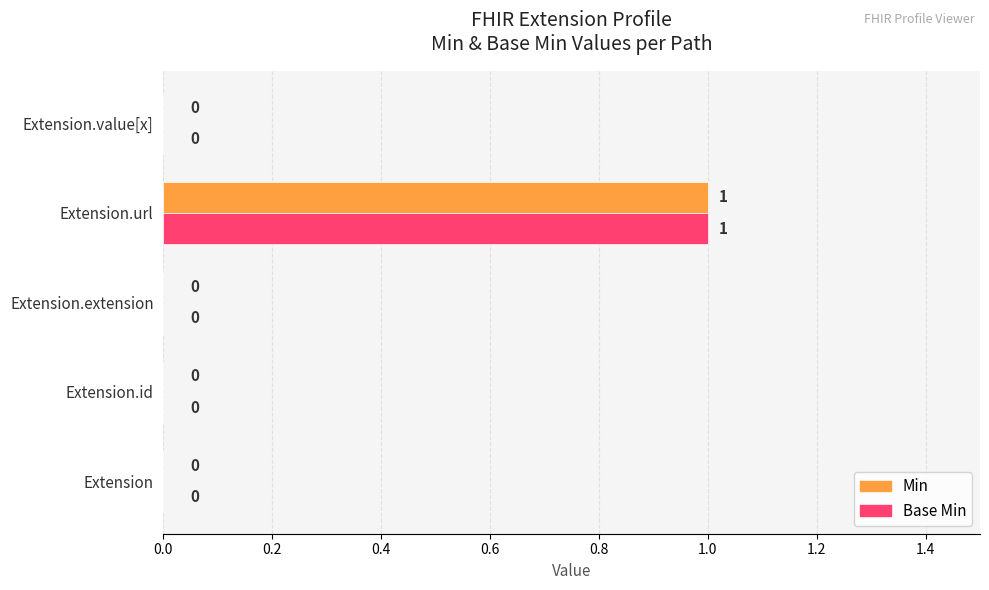

At which label does Min reach its peak?

Extension.url